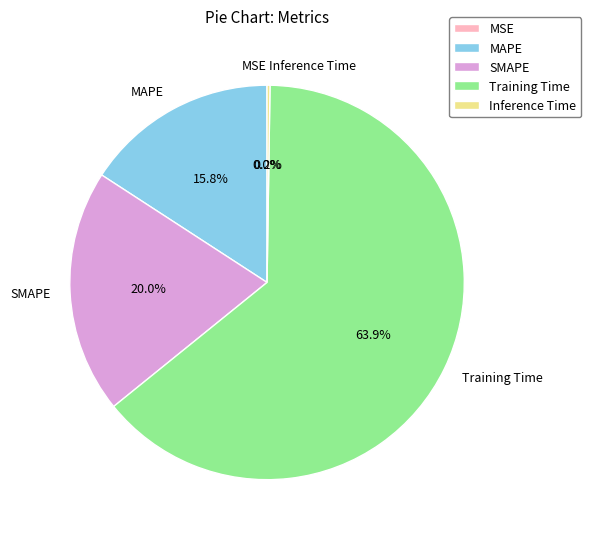

What is the largest slice in the pie chart?

Training Time